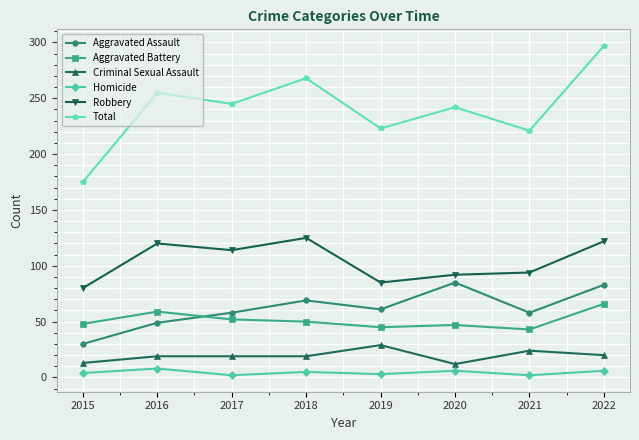

How many lines are shown in the chart?

6